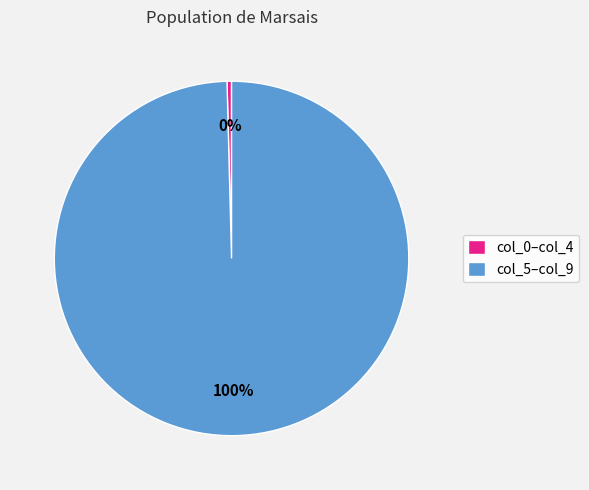

Is there any slice that represents more than half of the pie?

Yes